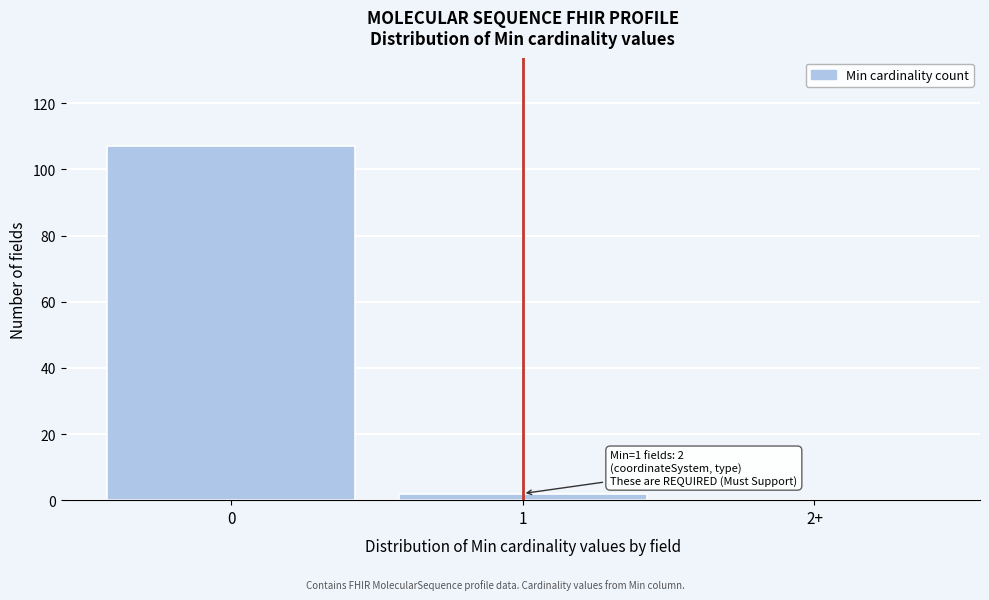

Reading left to right, transcribe all the data shown in this chart.

0=107	1=2	2+=0